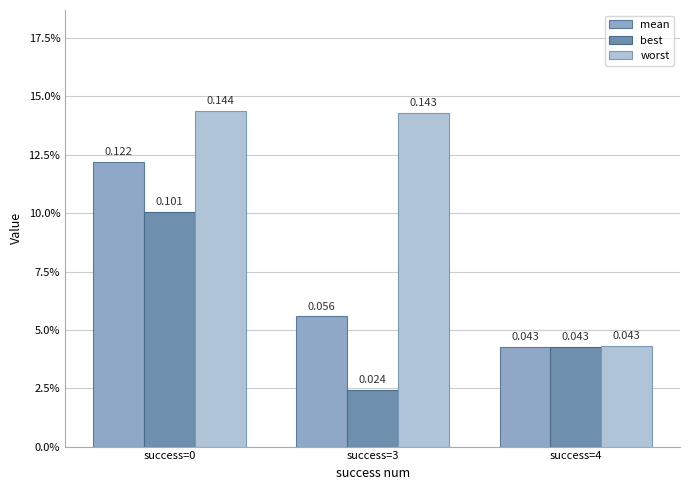

What is the maximum value shown in the chart?

0.1